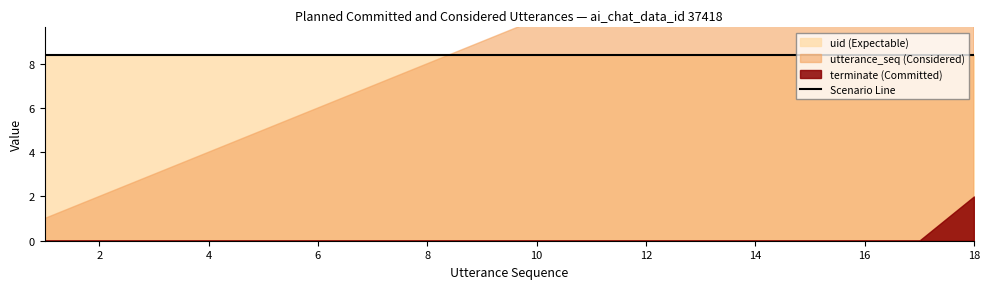

Which series has the largest total across all categories?

uid